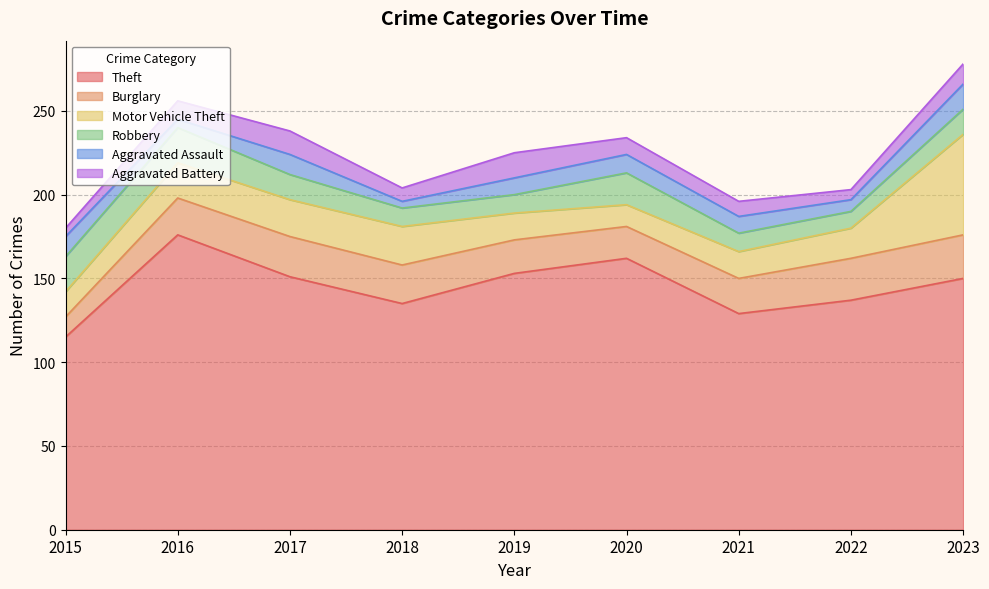

Reading left to right, transcribe all the data shown in this chart.

Theft: 115	176	151	135	153	162	129	137	150
Burglary: 12	22	24	23	20	19	21	25	26
Motor Vehicle Theft: 15	21	22	23	16	13	16	18	60
Robbery: 21	21	15	11	11	19	11	10	15
Aggravated Assault: 12	5	12	4	10	11	10	7	15
Aggravated Battery: 5	11	14	8	15	10	9	6	12